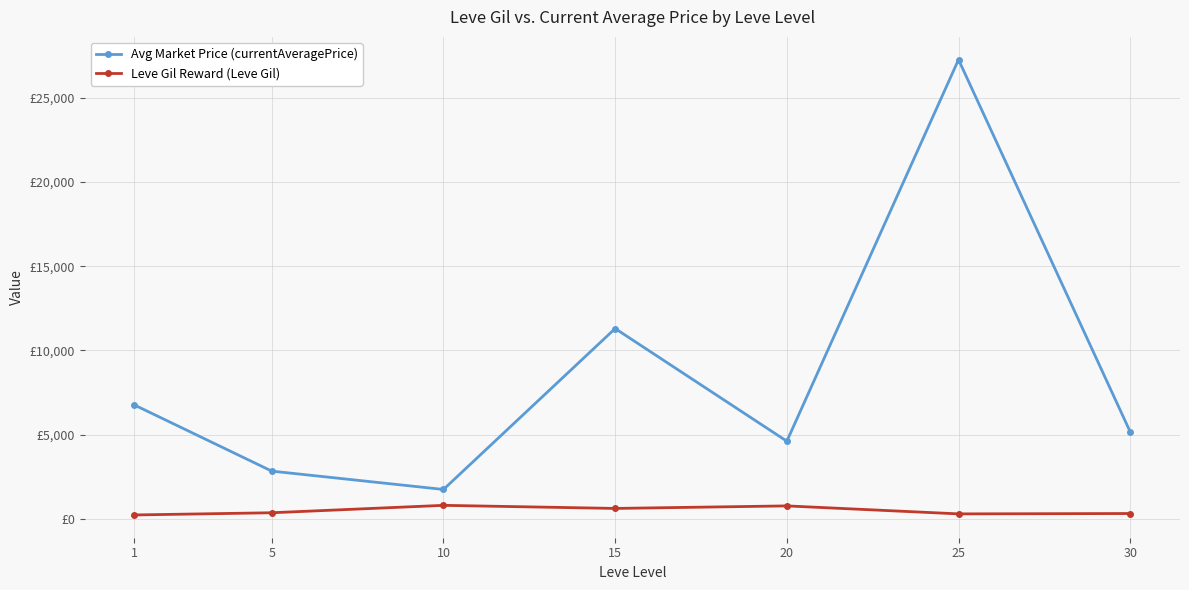

Is this an area chart (filled region under the line)?

No